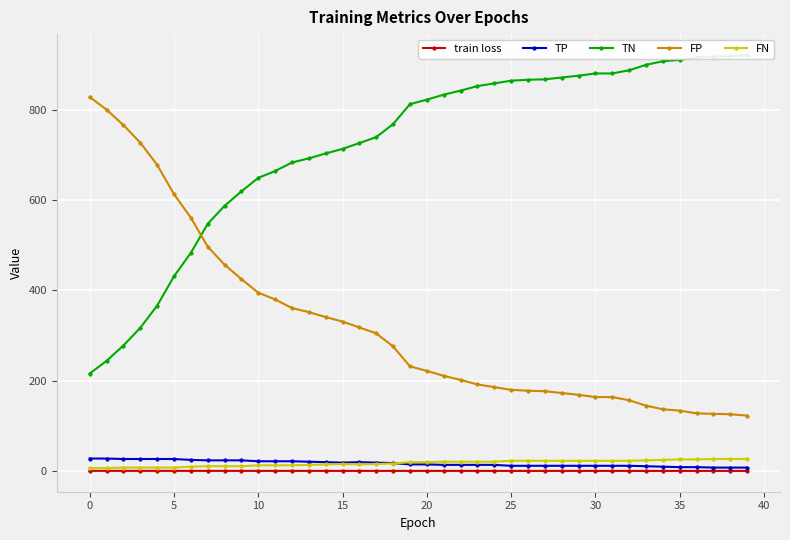

The FN series shows 7.0 at 0. True or false?

True